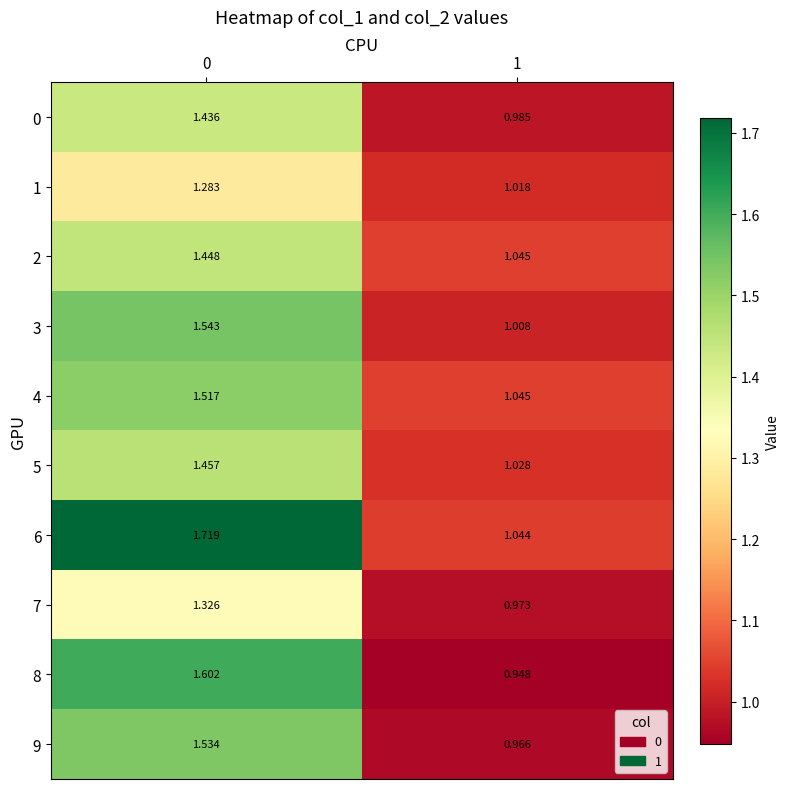

Is the value of 9 at 1 greater than the value of 6 at 0?

No